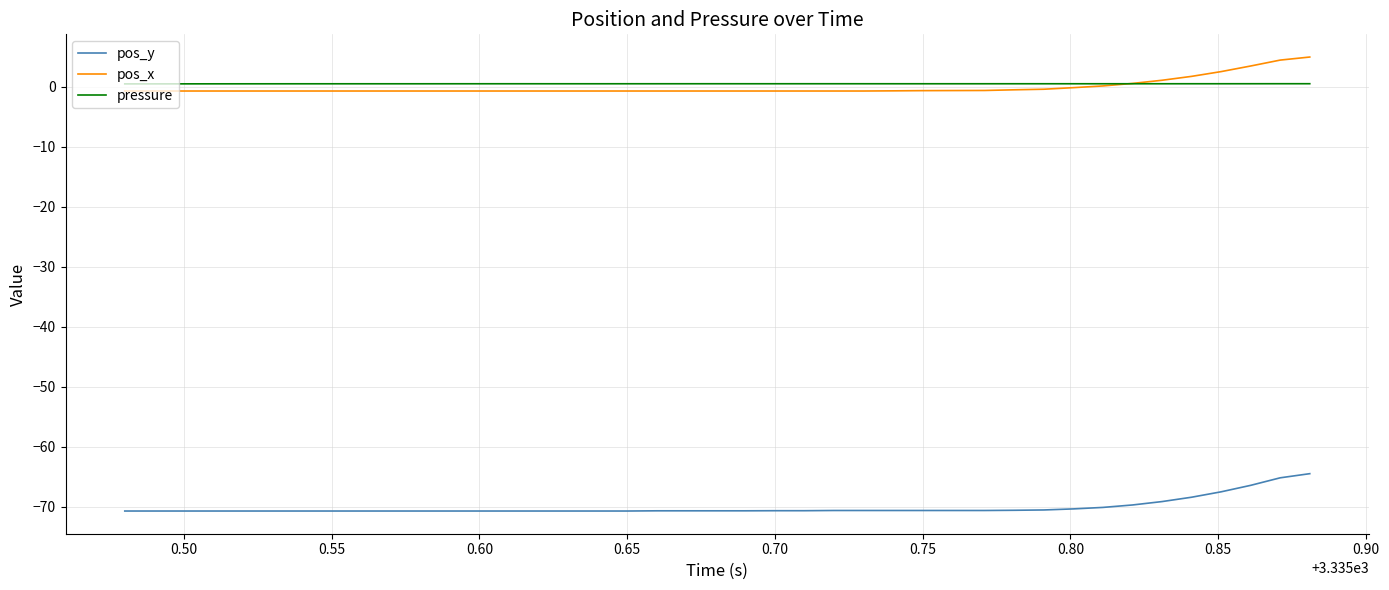

How many categories are shown in the chart?

40